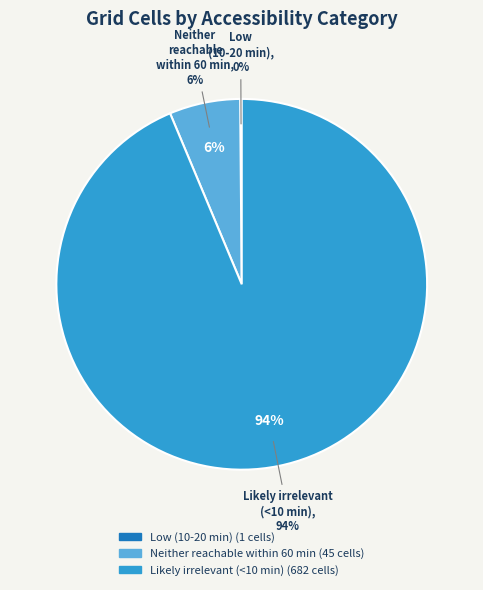

True or false: Likely irrelevant (<10 min) accounts for 94% of the total.

True